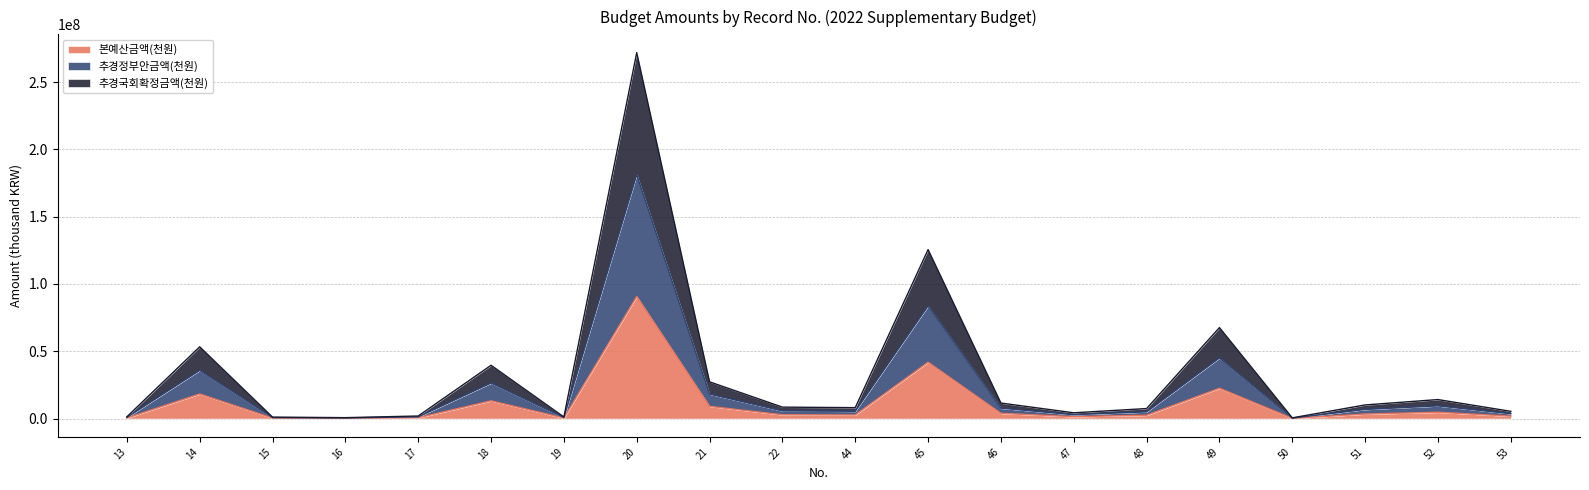

True or false: 추경국회확정금액(천원) and 추경정부안금액(천원) cross at least once.

False